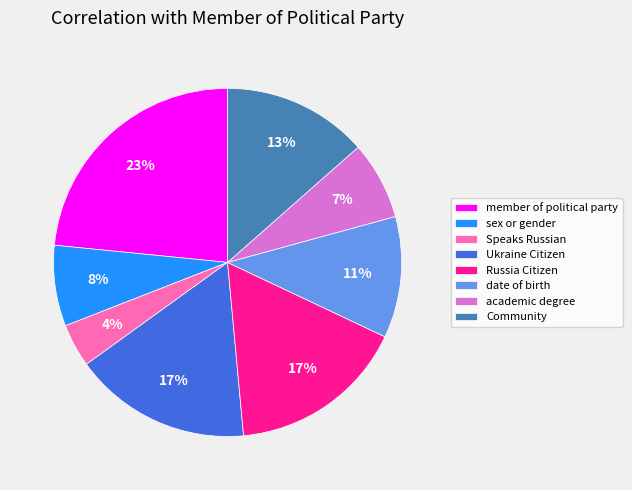

Is there any slice that represents more than half of the pie?

No